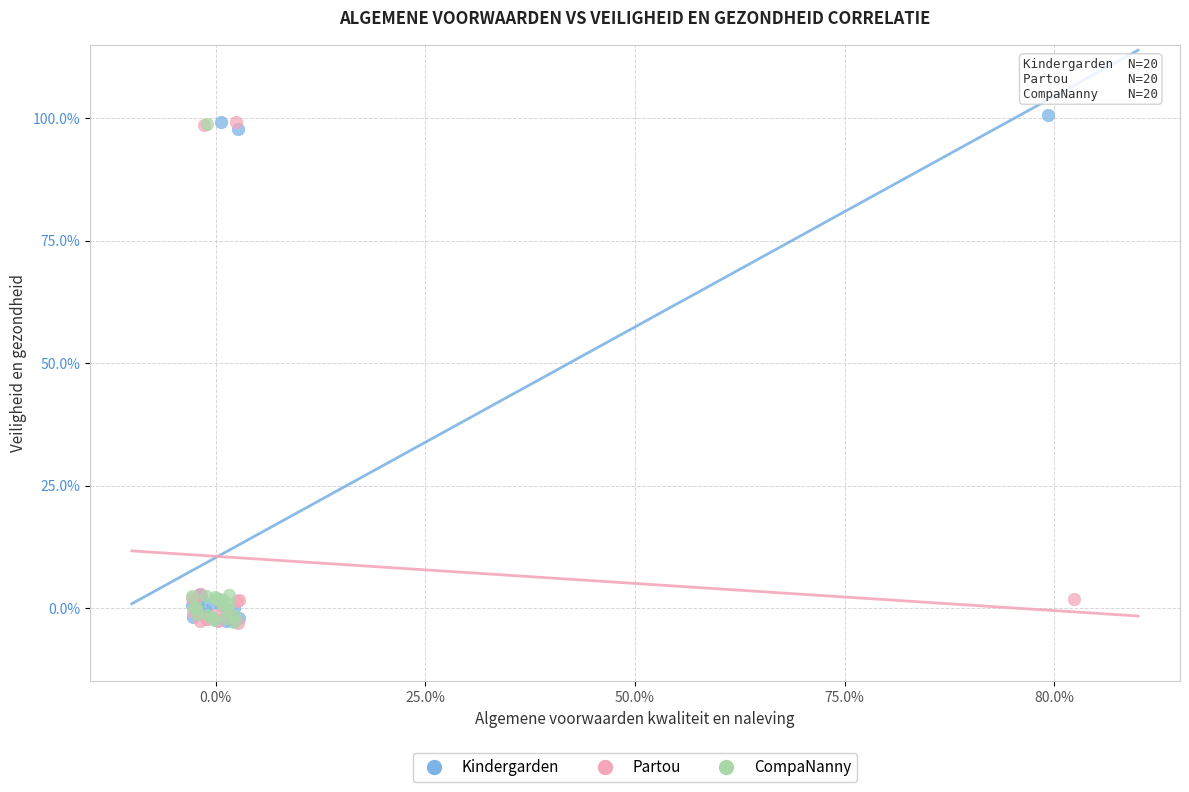

What are all the series names shown in the legend?

Kindergarden, Partou, CompaNanny